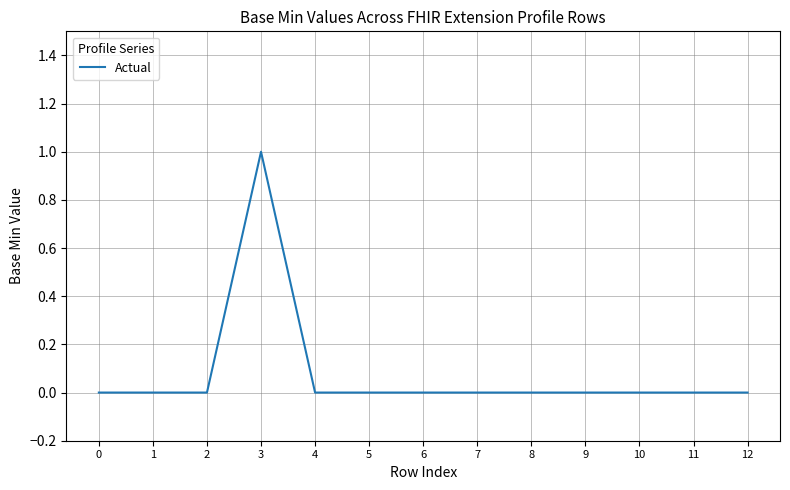

Reading right to left, transcribe all the data shown in this chart.

12=0	11=0	10=0	9=0	8=0	7=0	6=0	5=0	4=0	3=1	2=0	1=0	0=0